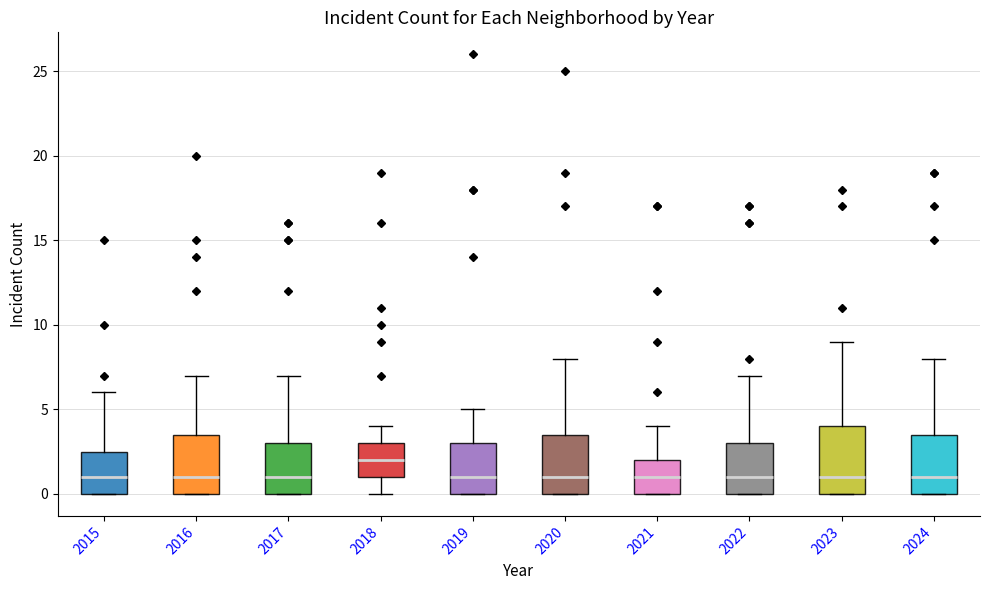

Where is the upper edge of the box at x = 2019 on the y-axis? The values are not printed on the chart, so give them approximately, as read against the axis.

3.0